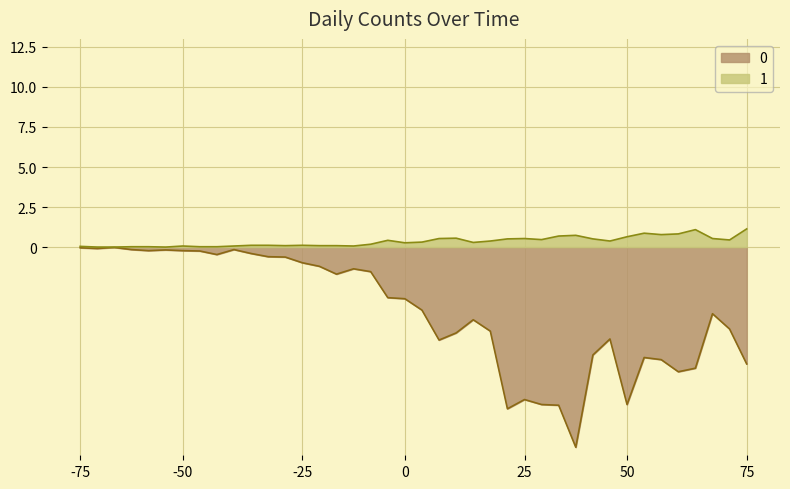

At how many categories does at least one series exceed -1?

40